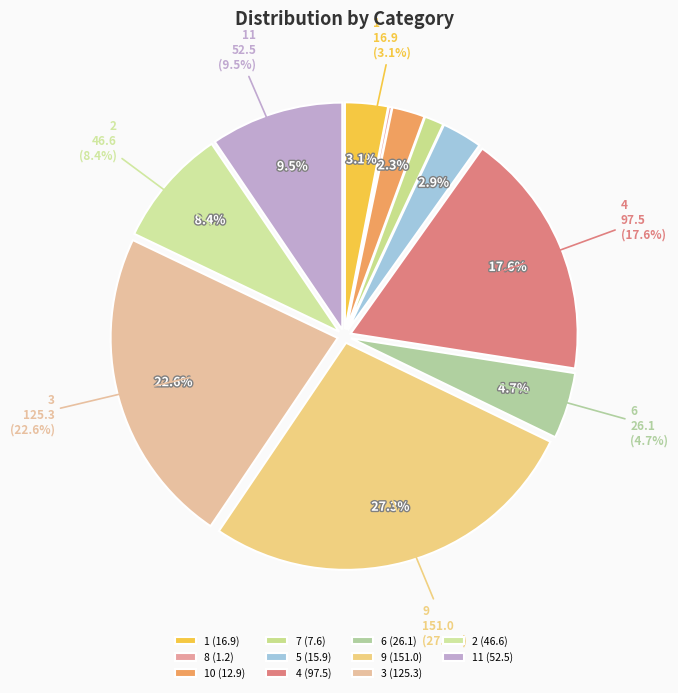

Approximately how many times larger is the value at 6 compared to 2?

0.6